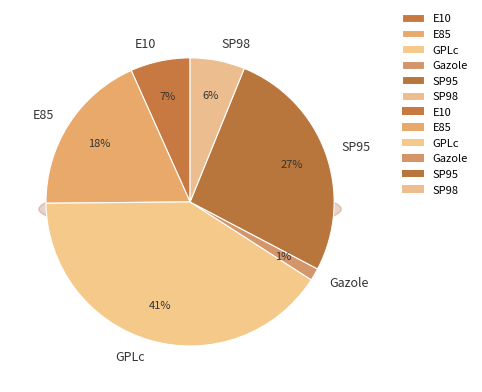

Is there any slice that represents more than half of the pie?

No